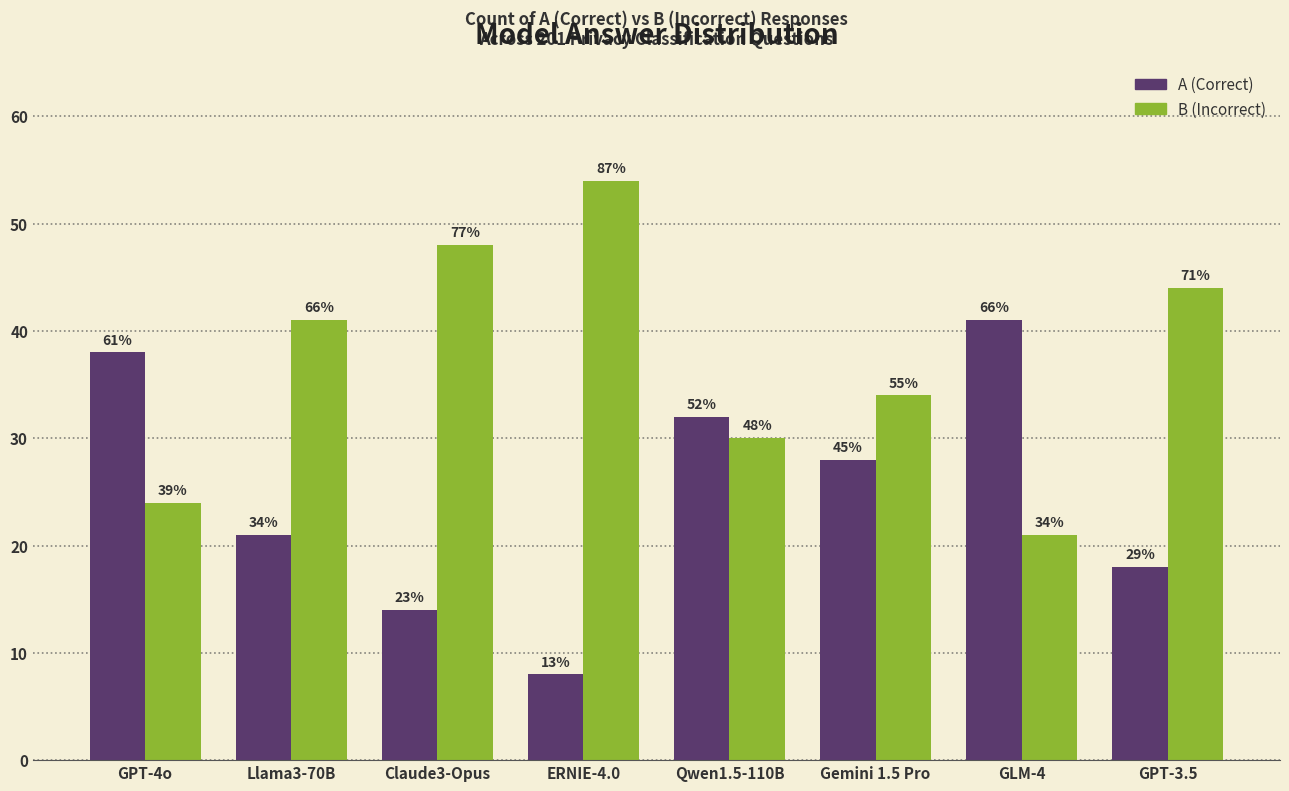

What is the label of the 1st bar from the right?

GPT-3.5